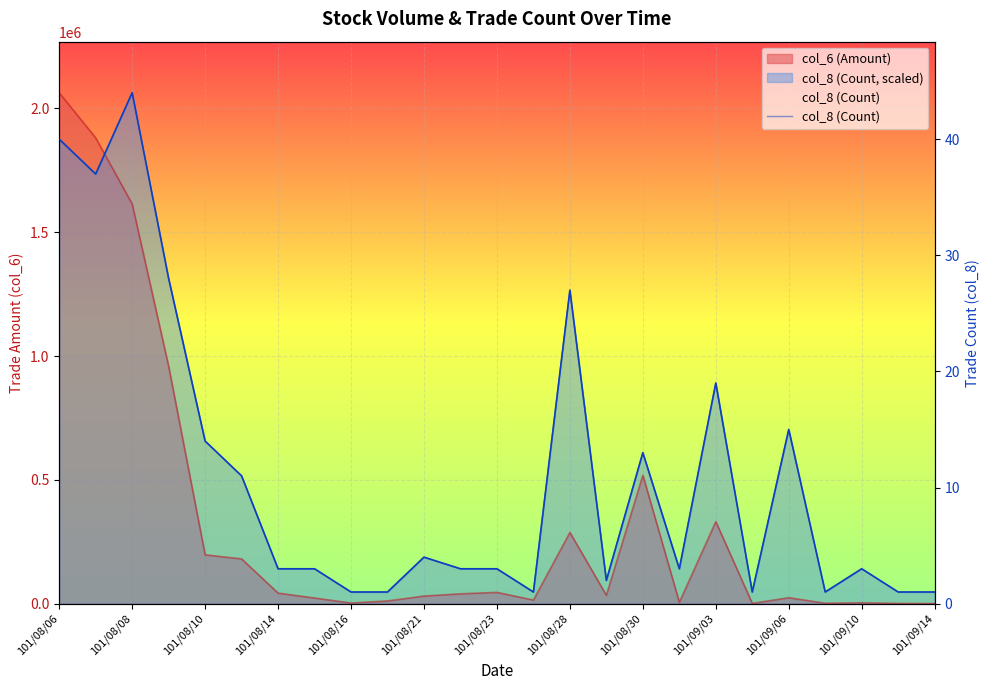

What is the difference between the maximum and minimum values?

43